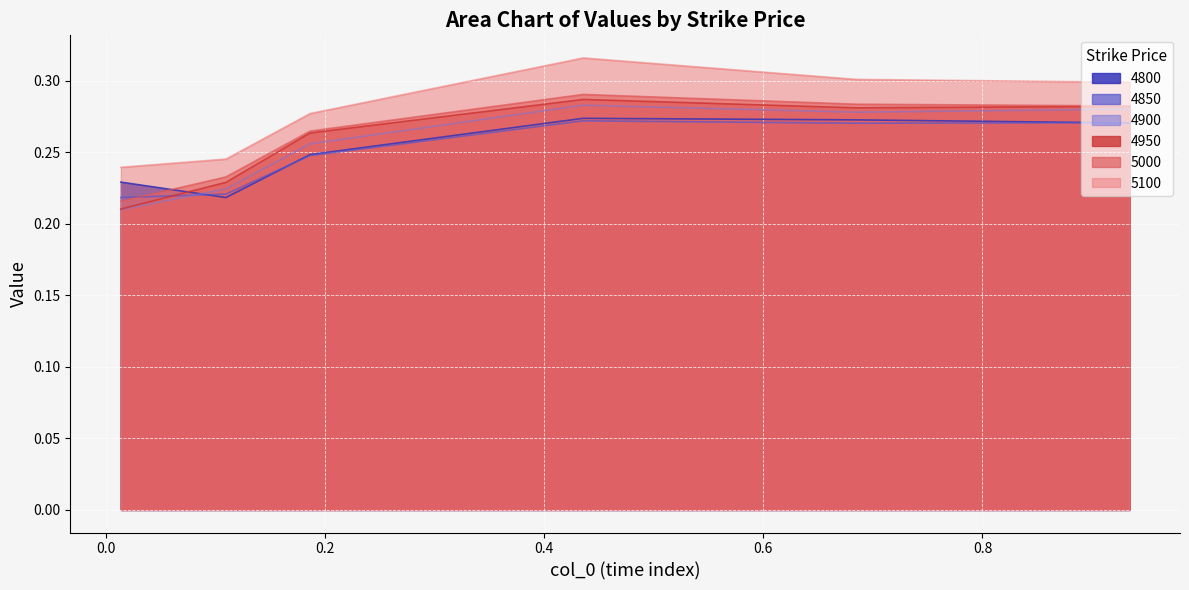

Count the 5000 values in the range 0 to 1.

6